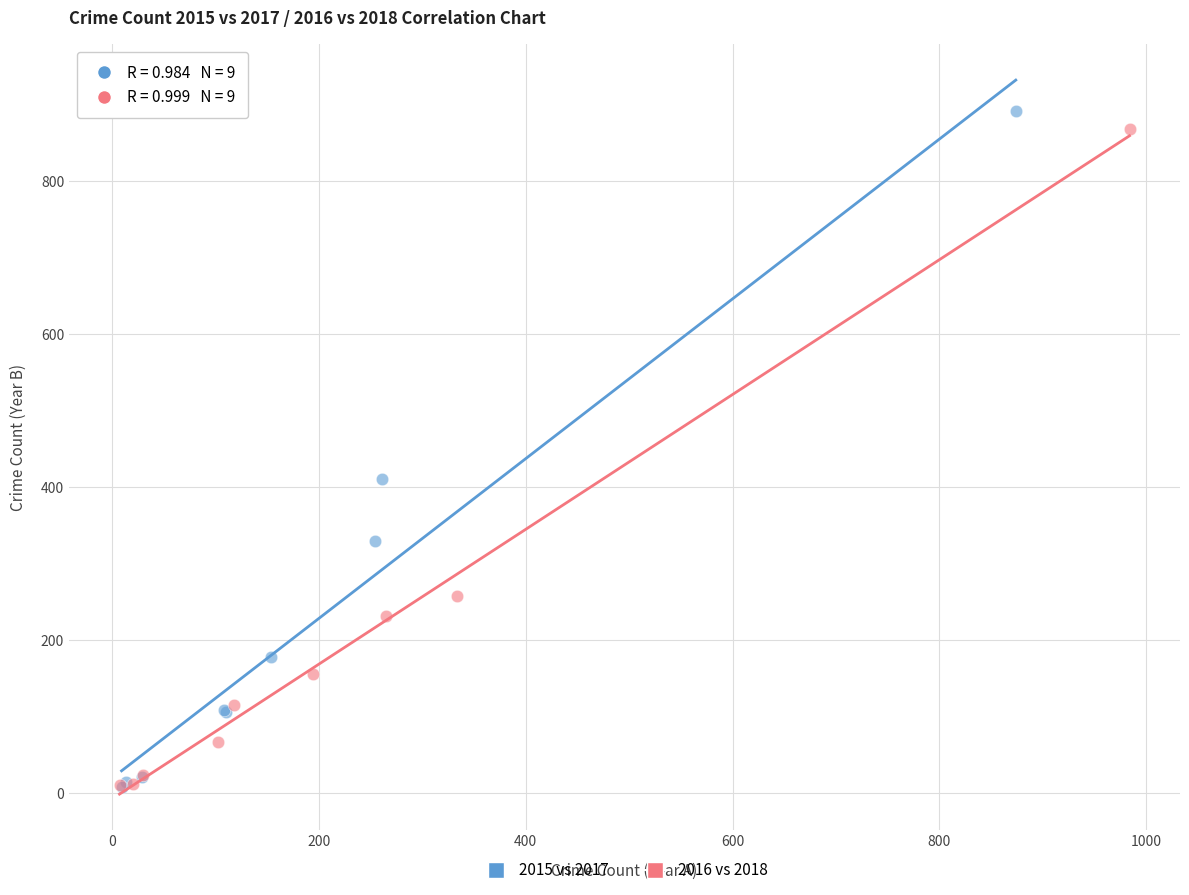

Which series contains the highest Y value?

2015 vs 2017